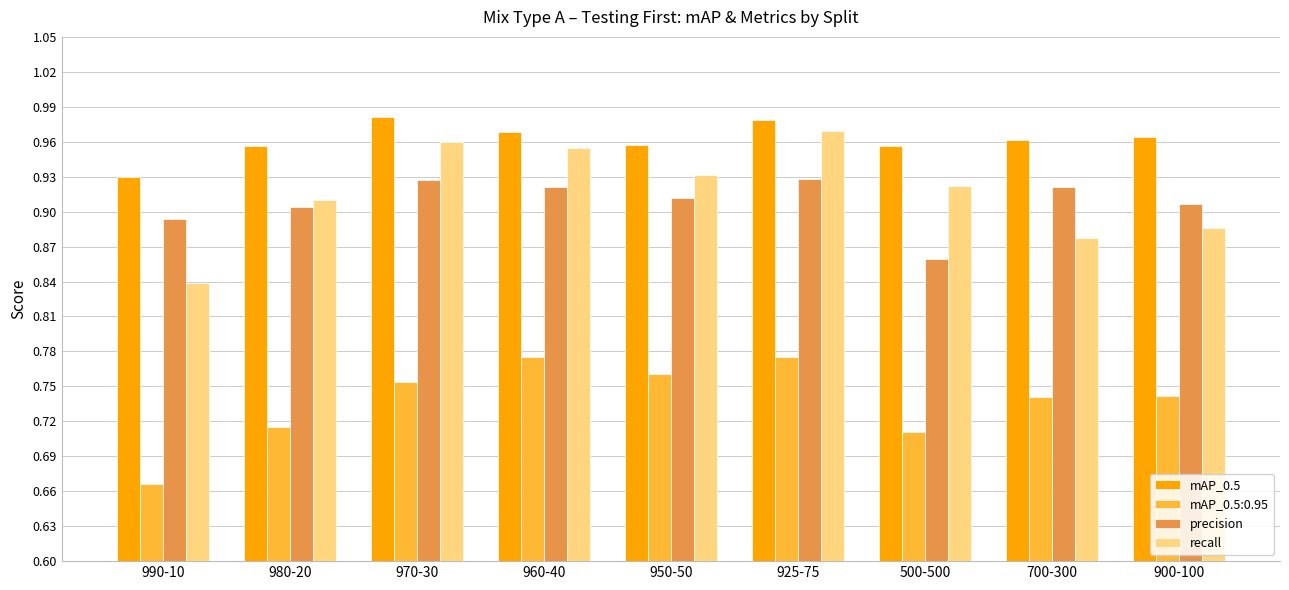

At how many categories does at least one series exceed 0?

9